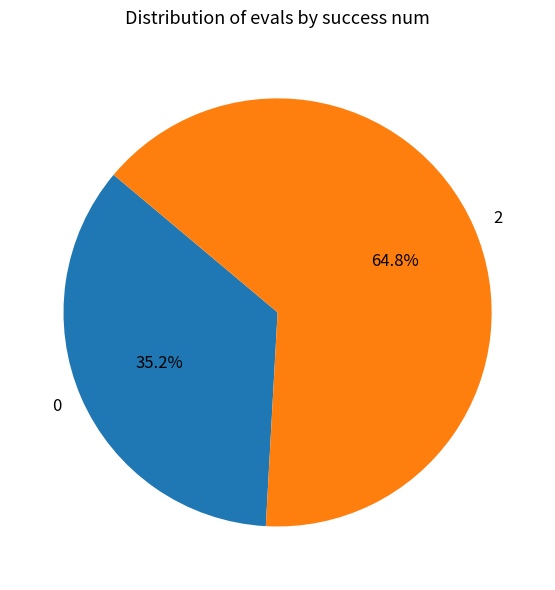

Is the sum of 0 and 2 greater than half?

Yes